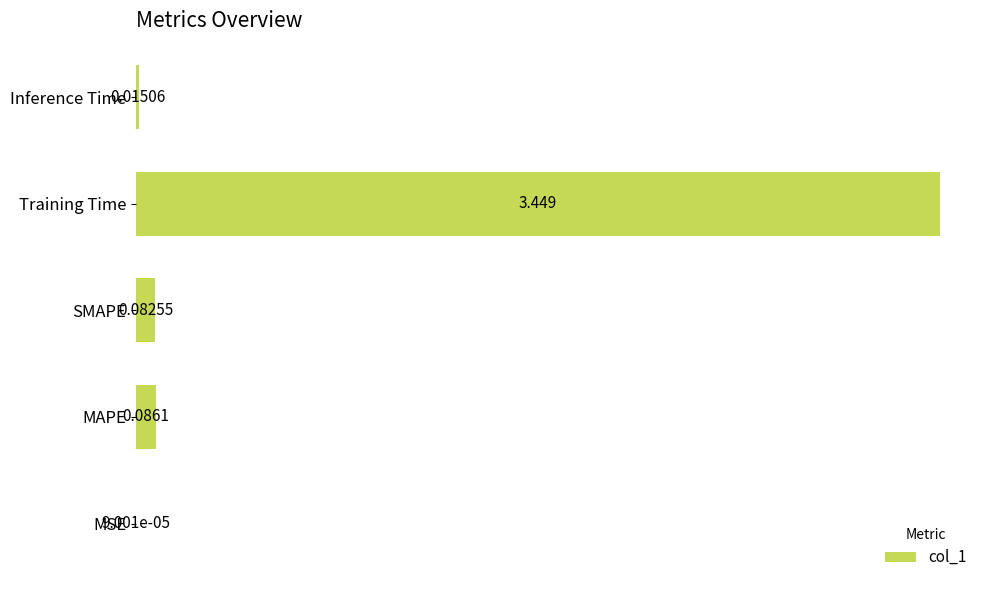

At which label is the value closest to 1?

MAPE